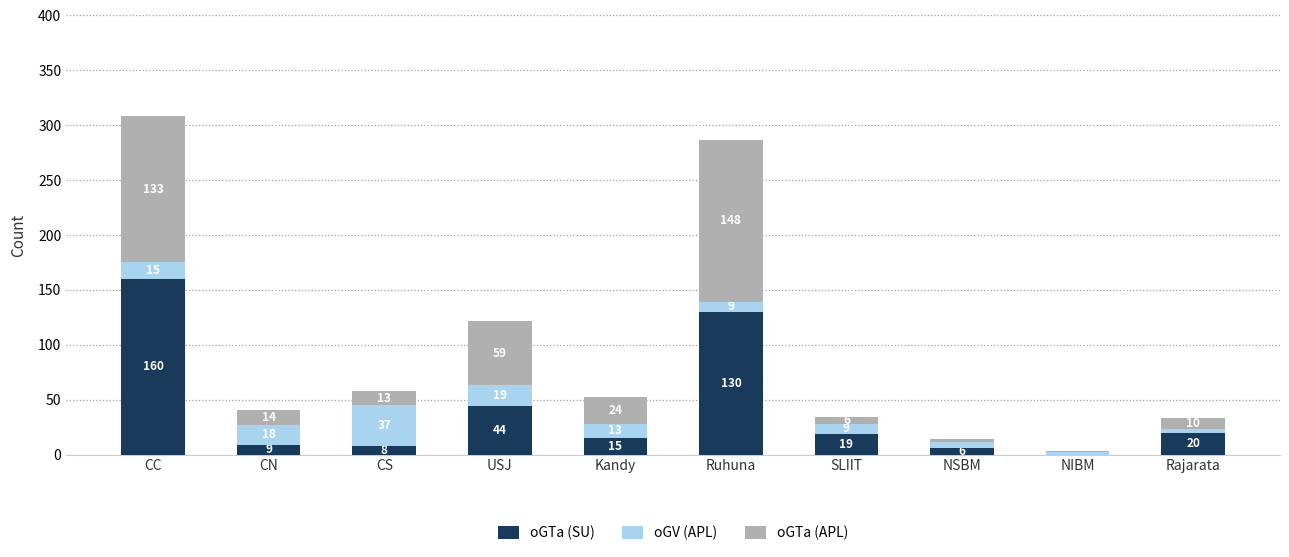

At which category is the sum across all series the highest?

CC